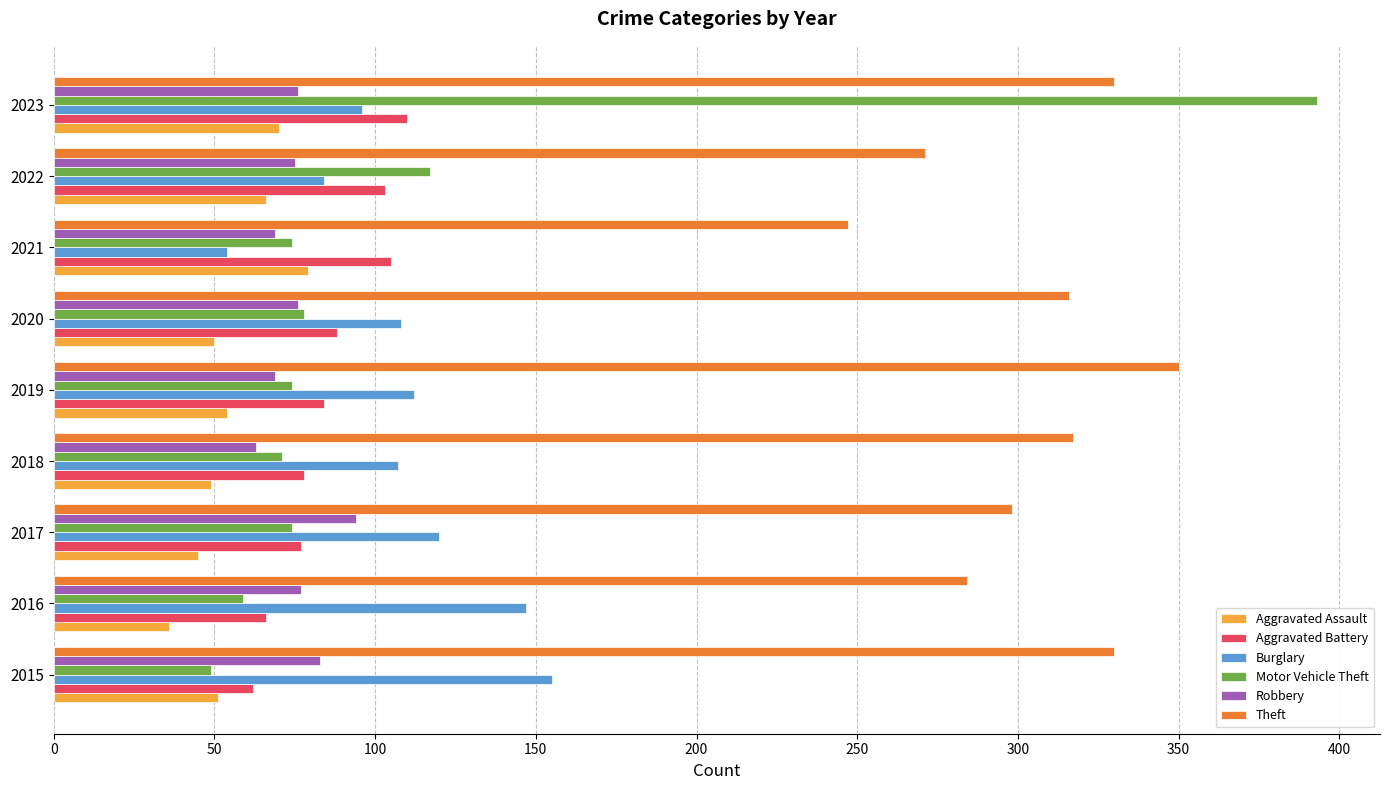

What is the highest value of the Burglary series?

155